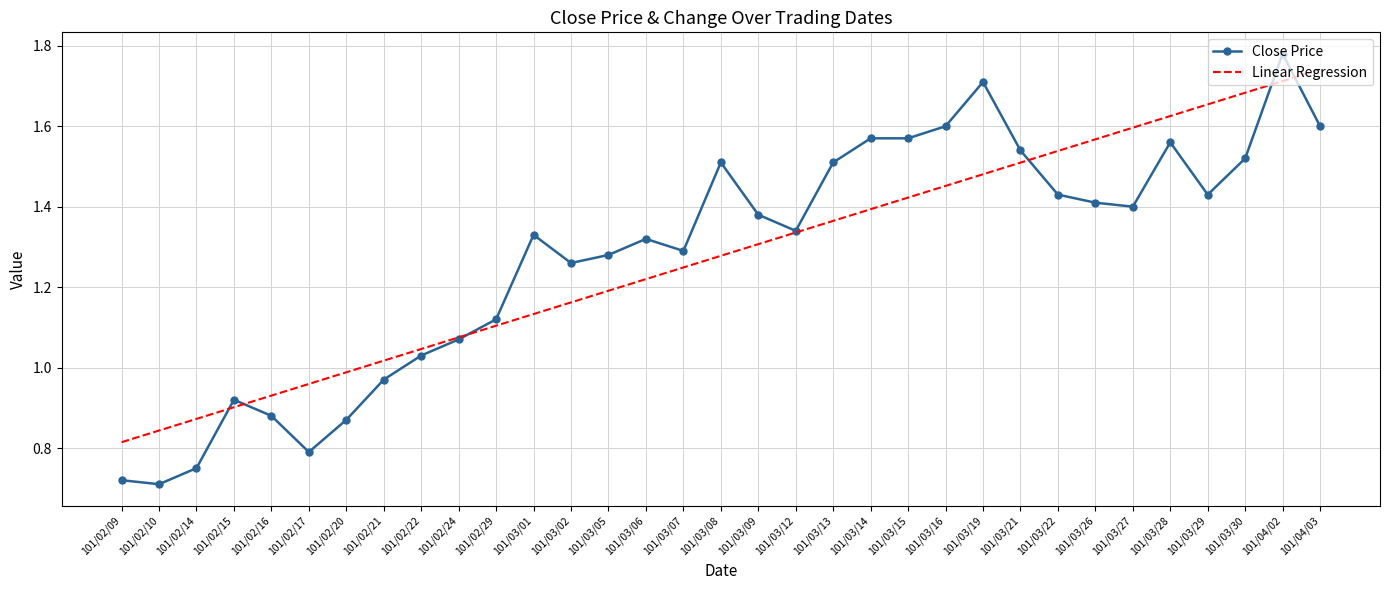

At 101/03/16, list the series in order from largest to smallest.

Close Price, Linear Regression